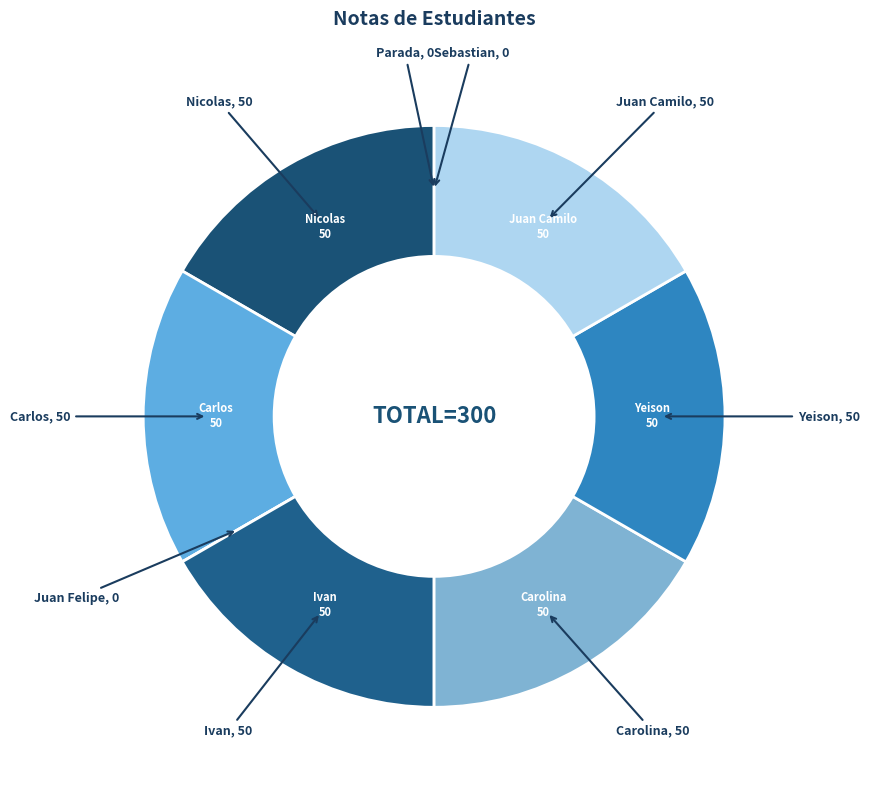

To the nearest percent, what is the average slice percentage?

11%